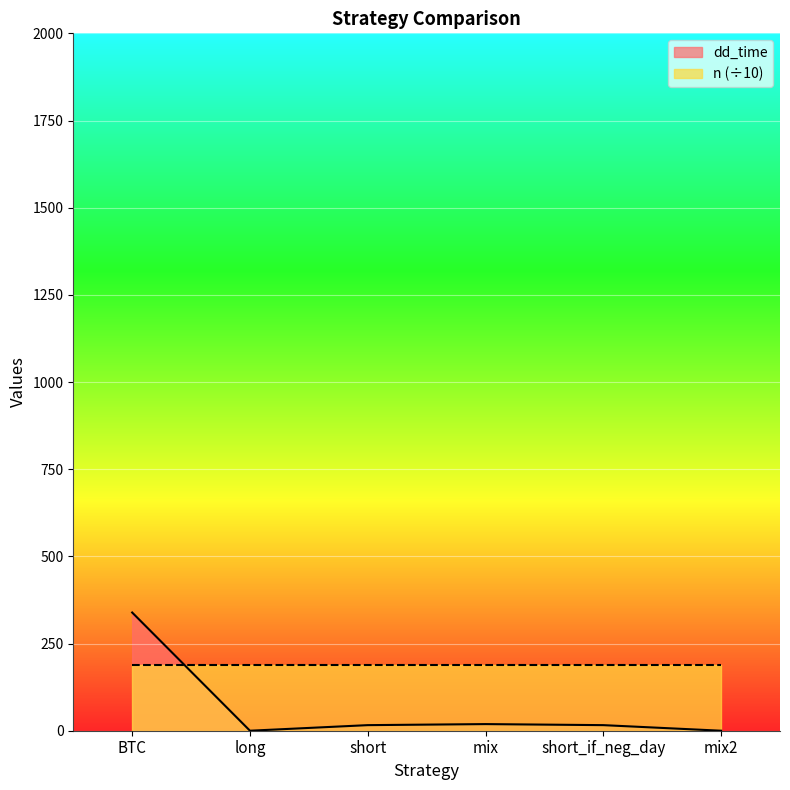

List the labels in order of value, largest first.

BTC, mix, short, short_if_neg_day, long, mix2